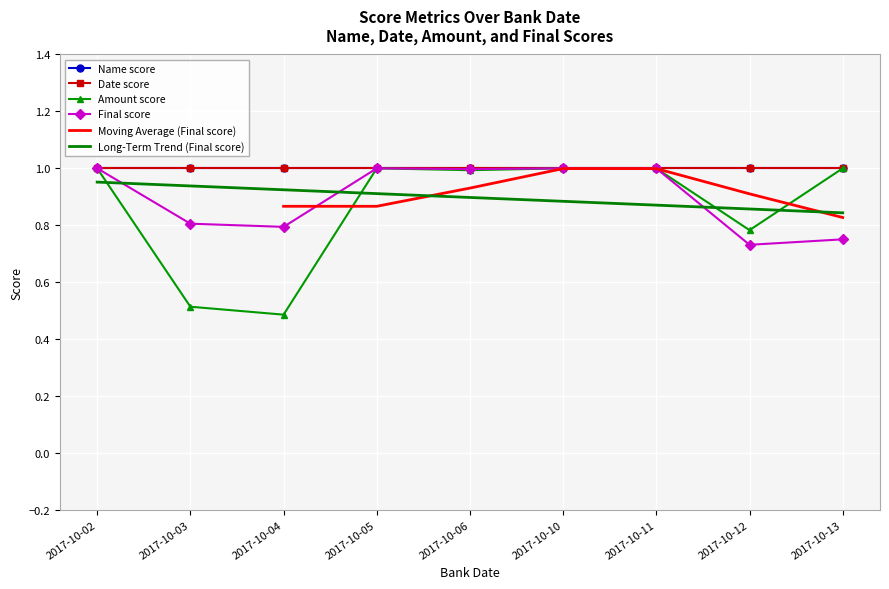

True or false: Amount score has a value of 1.6 at 2017-10-10.

False